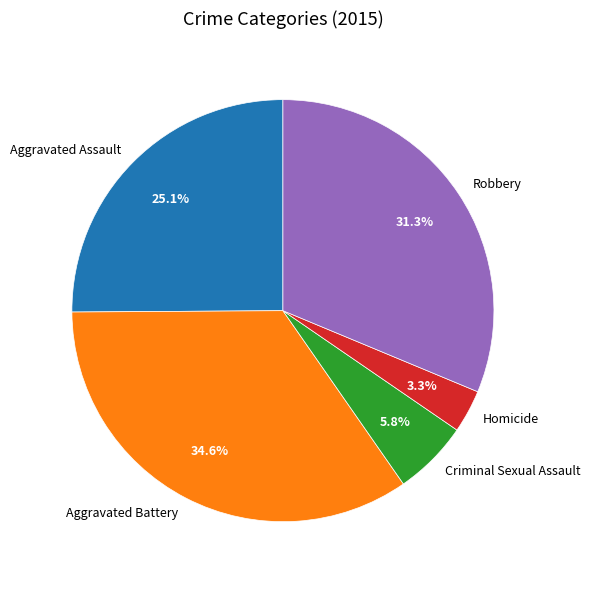

Is it true that Aggravated Battery is 35% of the pie?

True